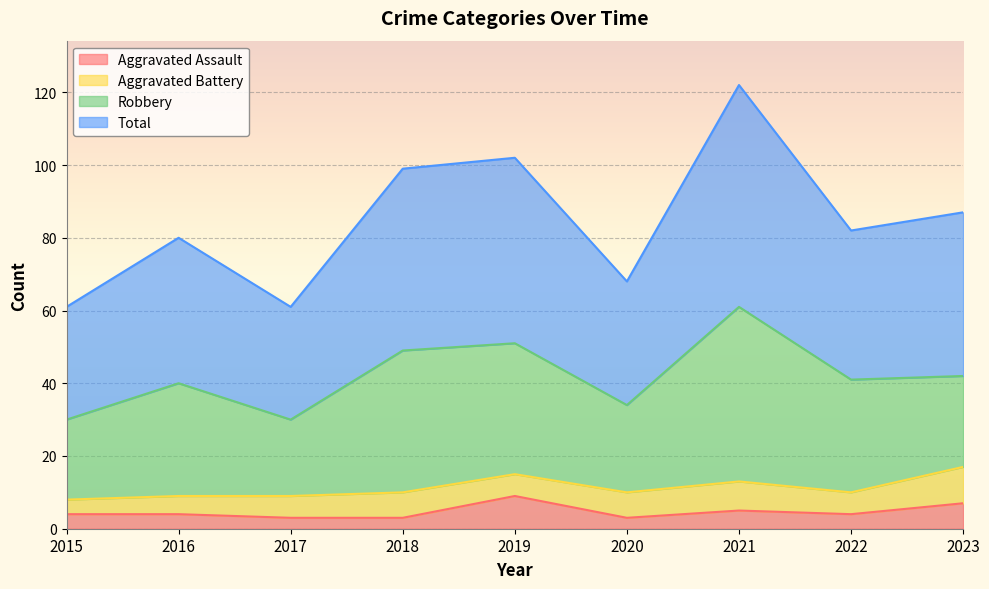

Which series changed the most between 2015 and 2016?

Total